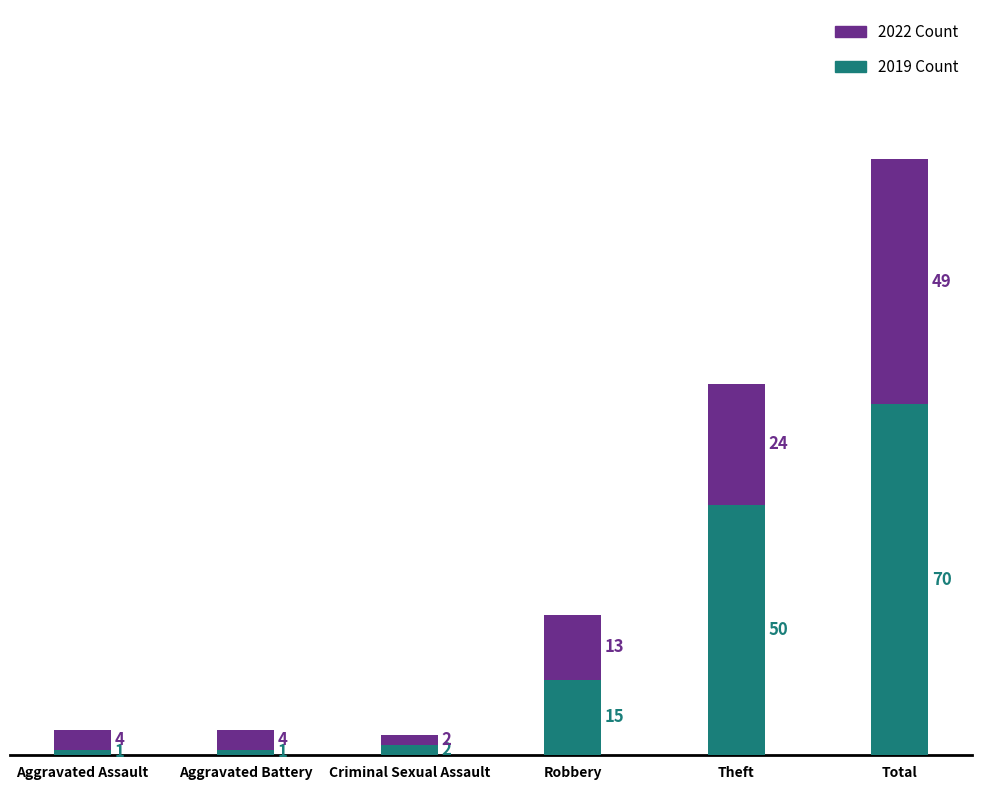

What is the total value across all series at Theft?

74